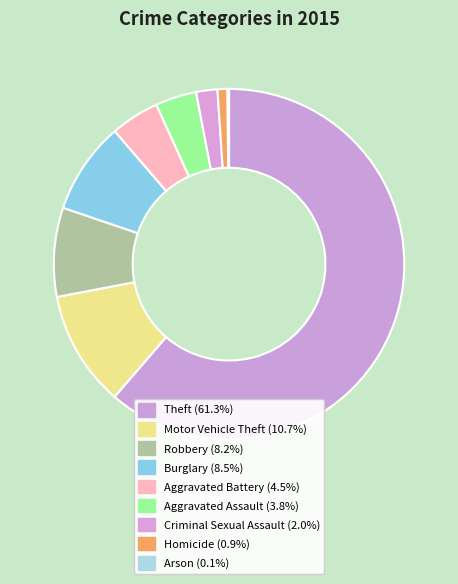

What percentage is the Motor Vehicle Theft slice, to the nearest percent?

11%